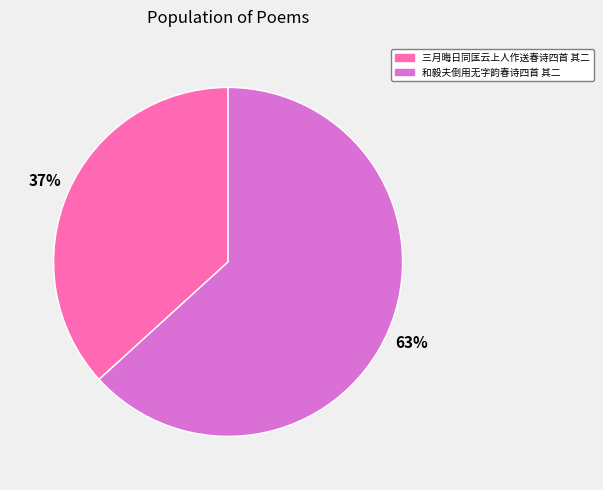

Which has a higher value, 三月晦日同匡云上人作送春诗四首 其二 or 和毅夫倒用无字韵春诗四首 其二?

和毅夫倒用无字韵春诗四首 其二